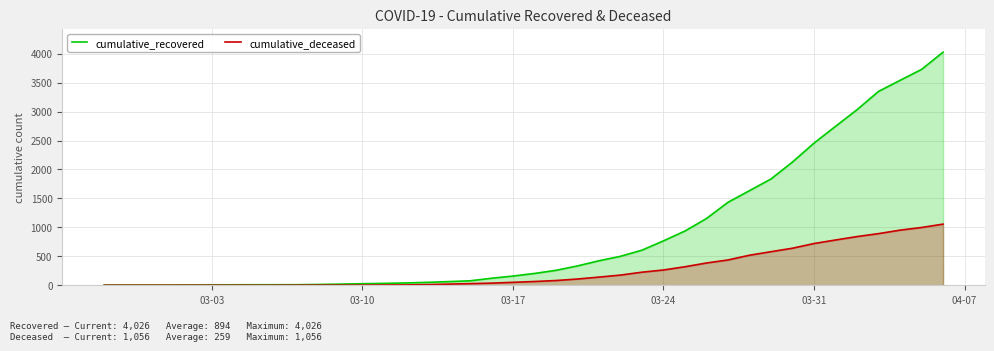

Rank the series by their average value, from highest to lowest.

cumulative_recovered, cumulative_deceased